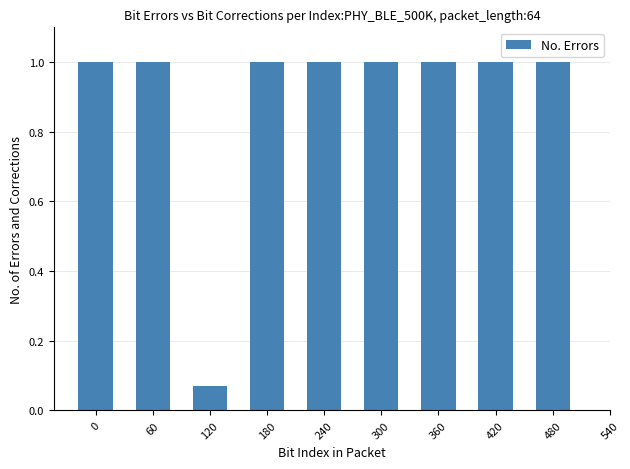

How many values are between 1 and 2?

8